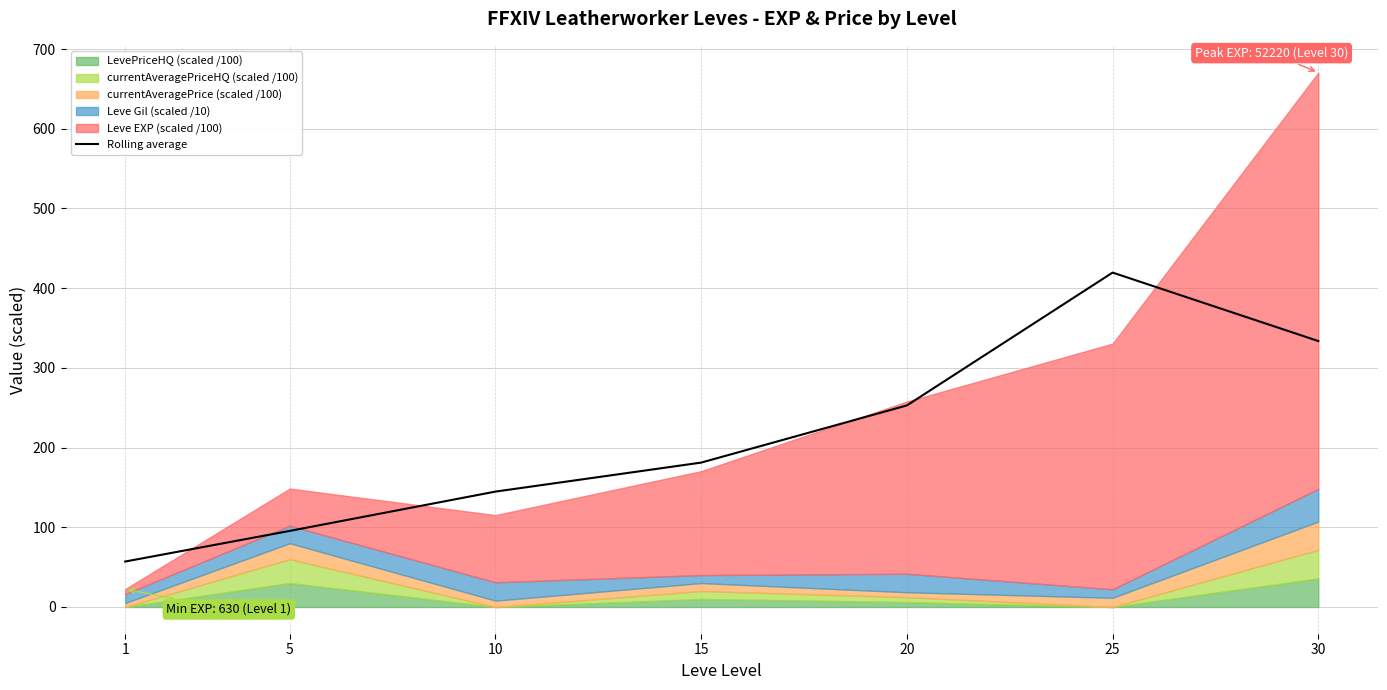

Where is the data nearest to the value 238?

20